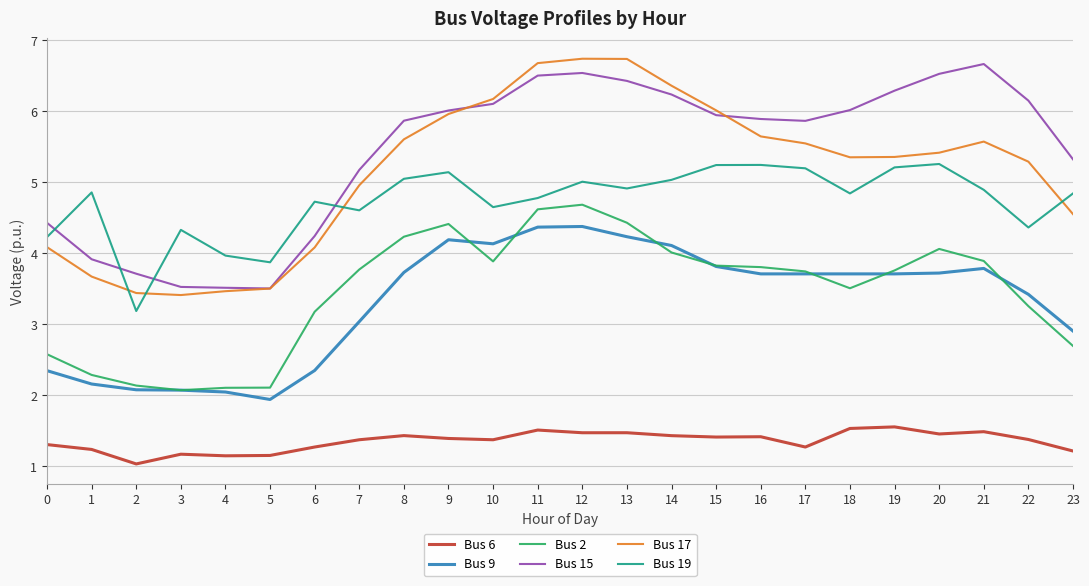

What value does the Bus 2 series have at 18?

3.5